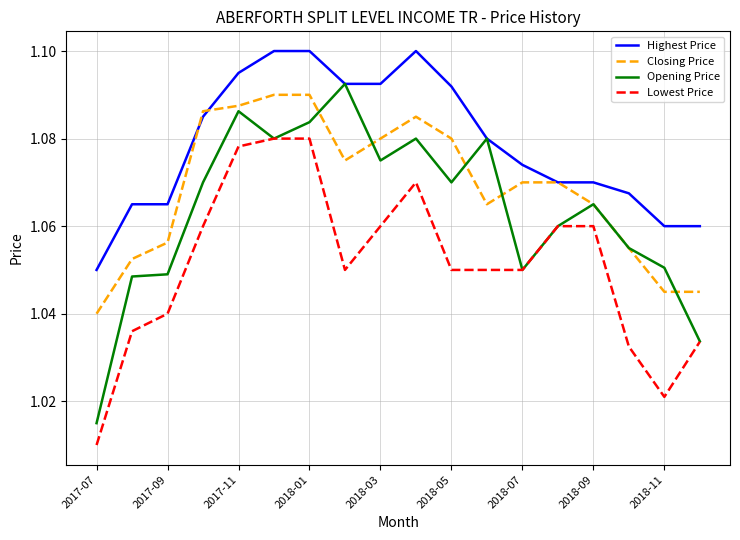

Which series has the largest range (max minus min)?

Opening Price